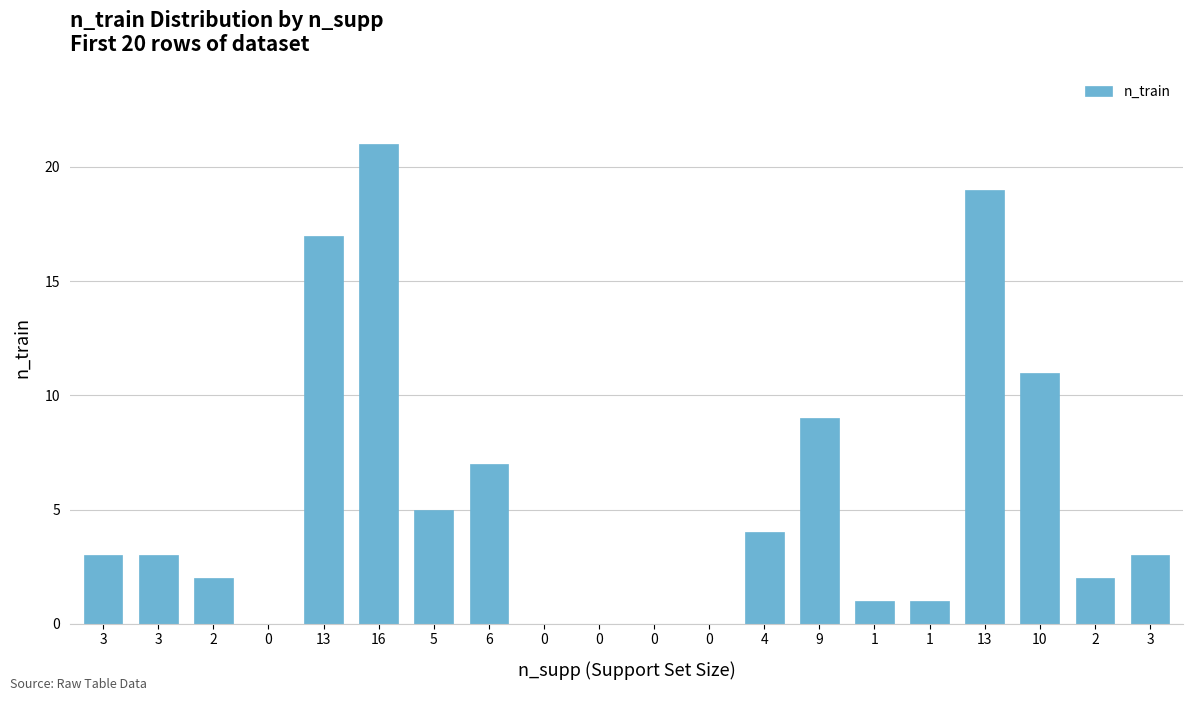

How many categories are shown in the chart?

20